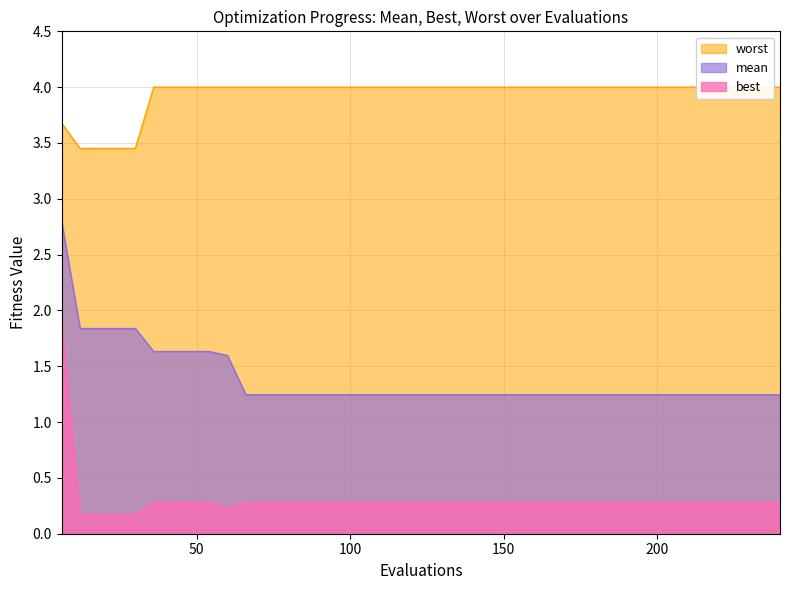

True or false: best and mean intersect in this chart.

False